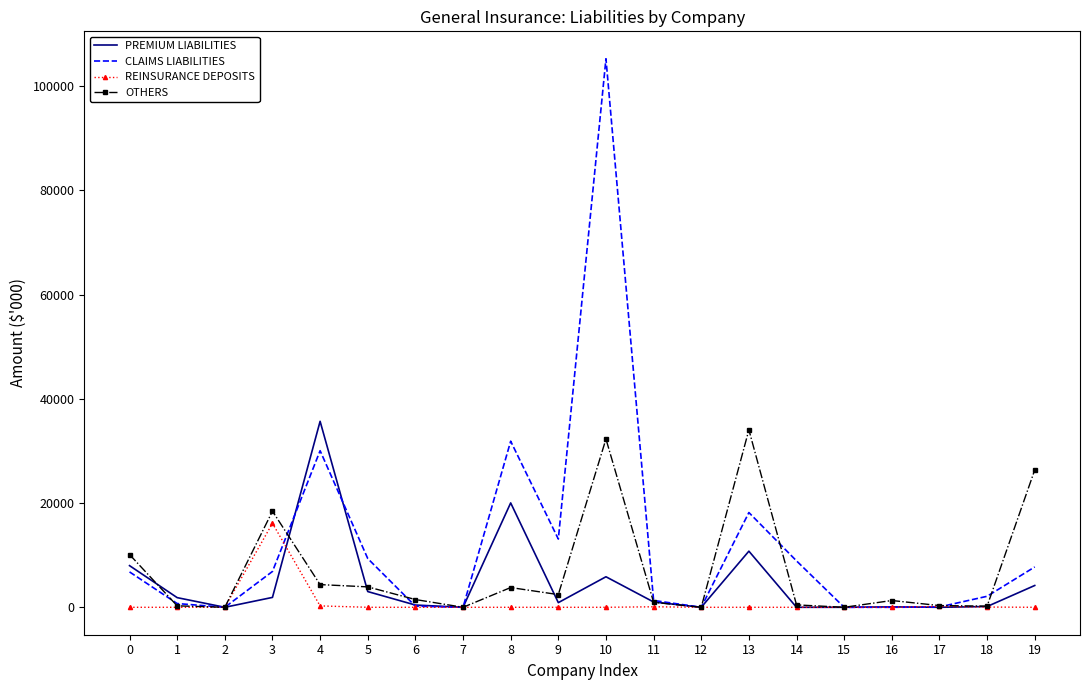

Is the value of REINSURANCE DEPOSITS at 2 greater than the value of OTHERS at 4?

No